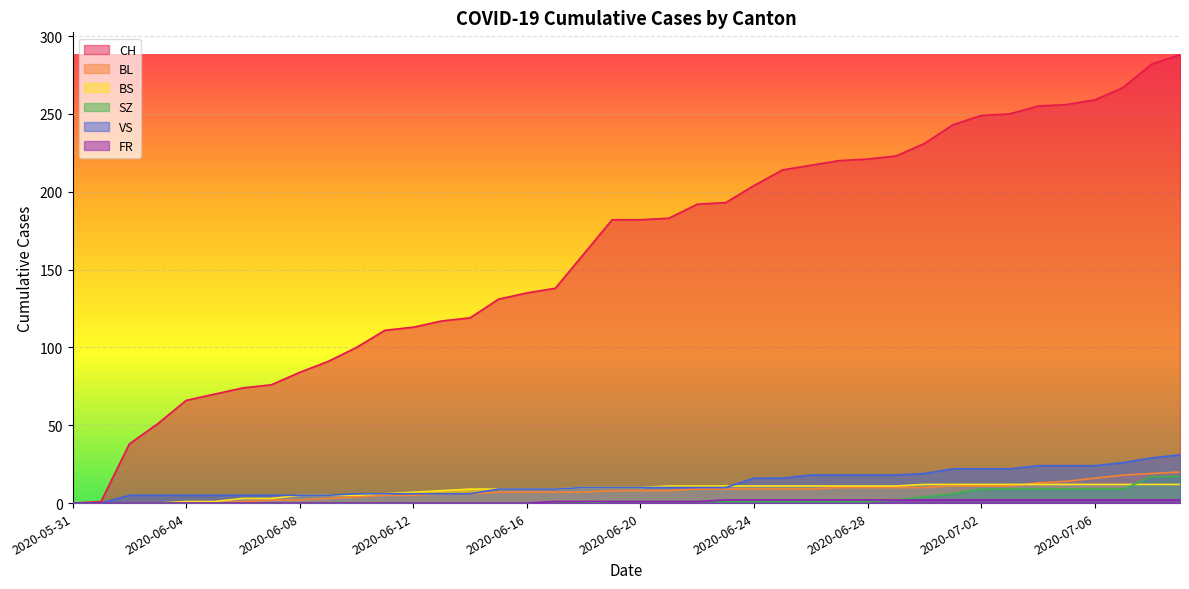

What is the total value across all series at 2020-07-01?

296